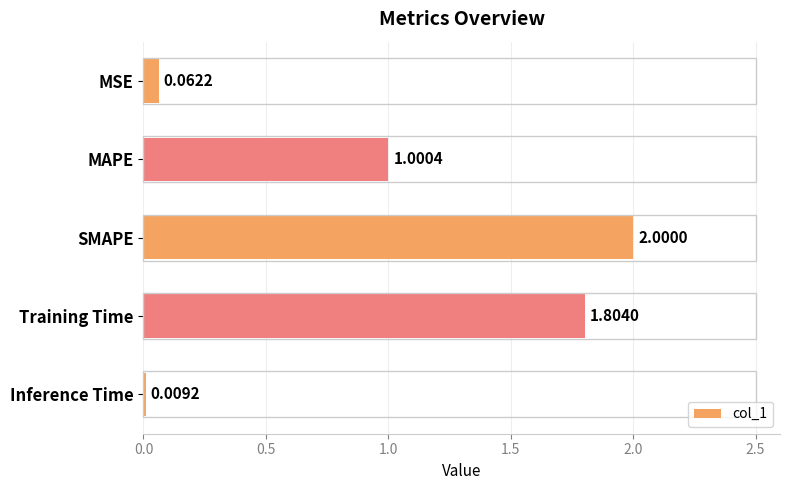

At which label is the value closest to 1?

MAPE